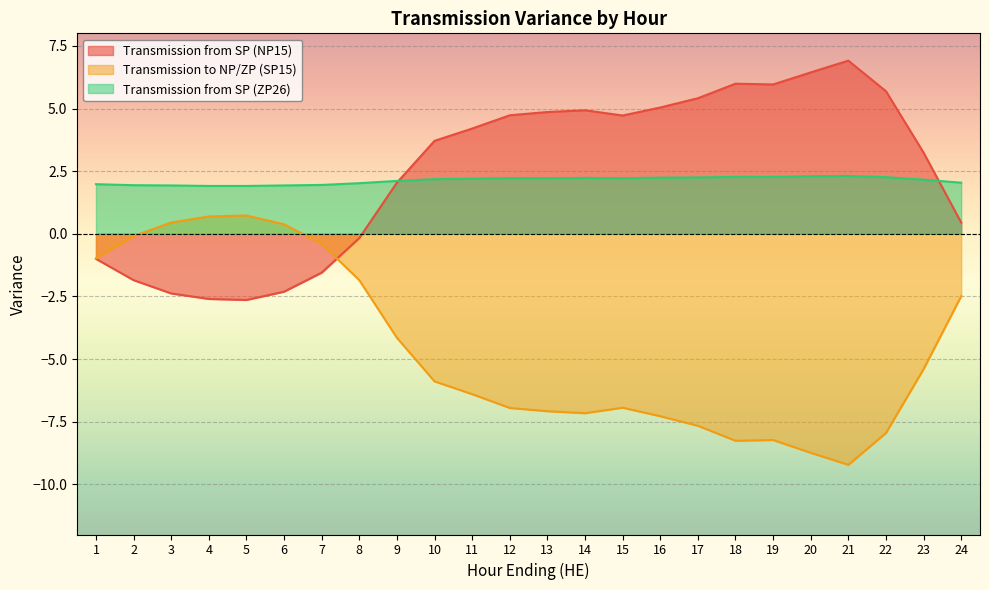

Where is Transmission to NP/ZP (SP15) nearest to the value -4?

9